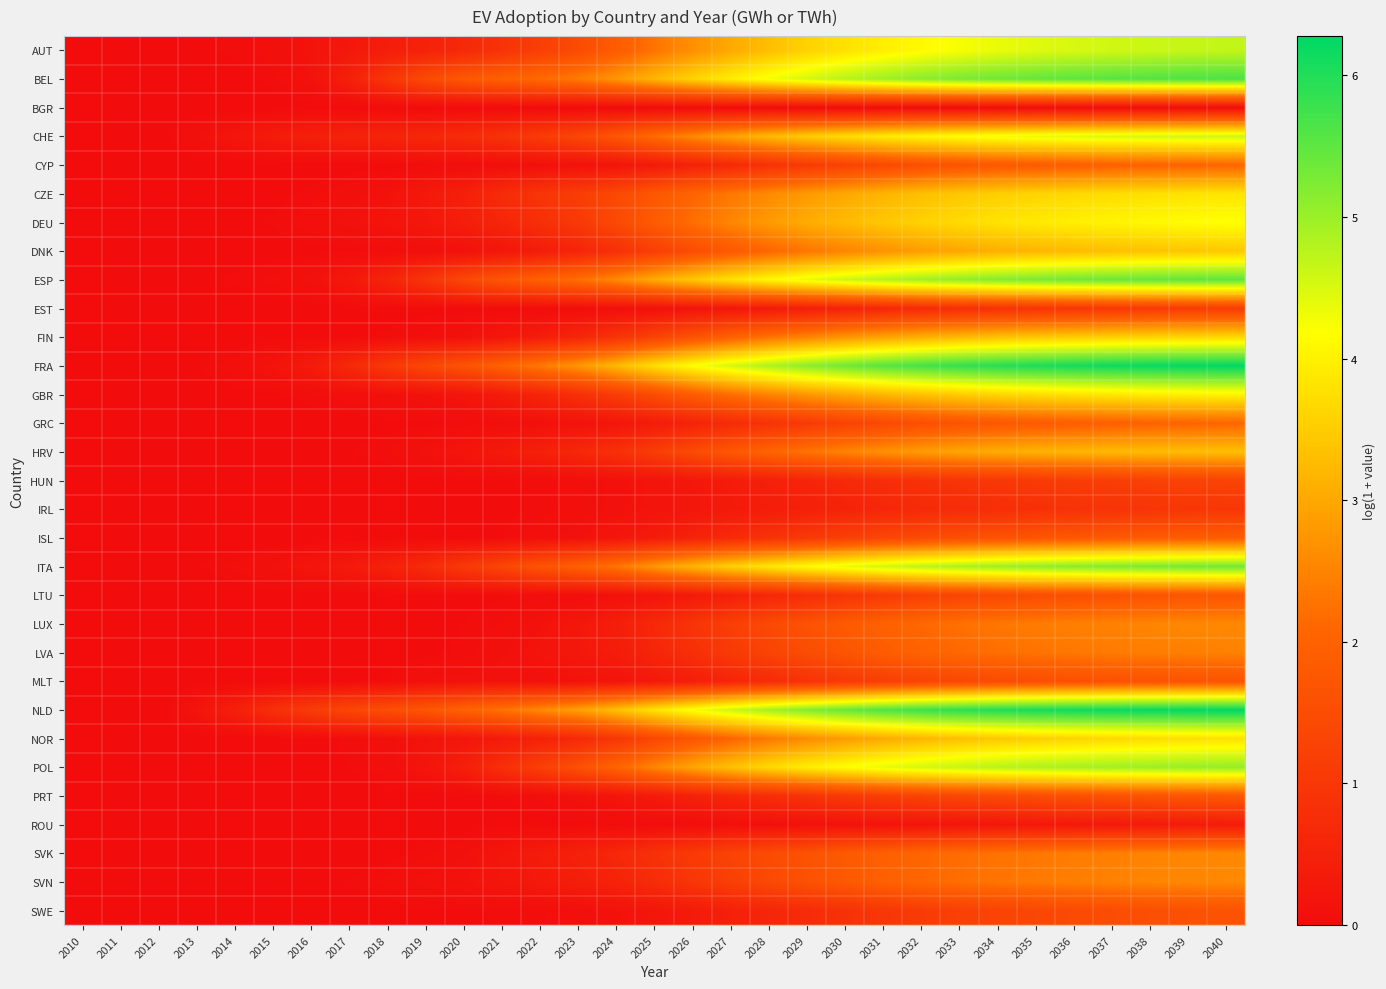

At 2032, list the series in order from largest to smallest.

NLD, FRA, BEL, ESP, ITA, POL, AUT, CHE, DEU, GBR, CZE, NOR, FIN, DNK, HRV, LUX, SVN, SVK, LVA, GRC, CYP, ISL, MLT, PRT, LTU, SWE, HUN, EST, IRL, ROU, BGR